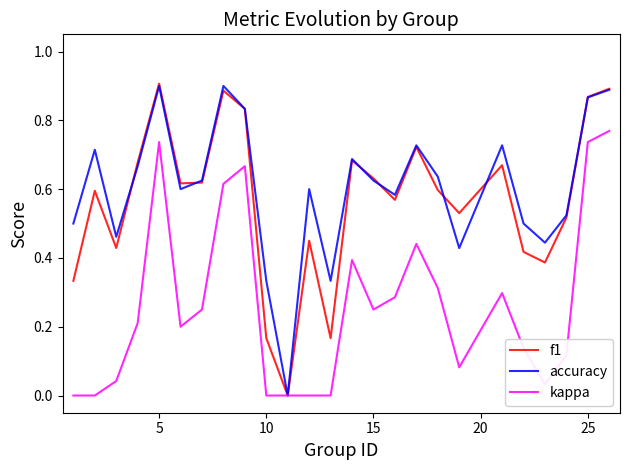

How many series are shown in this chart?

3